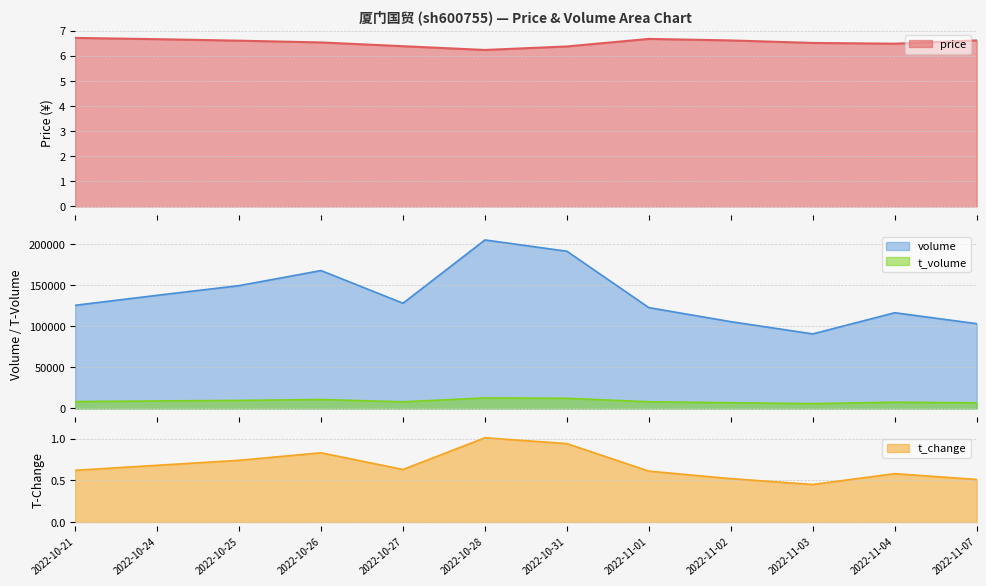

What is the lowest value of the t_volume series?

5880